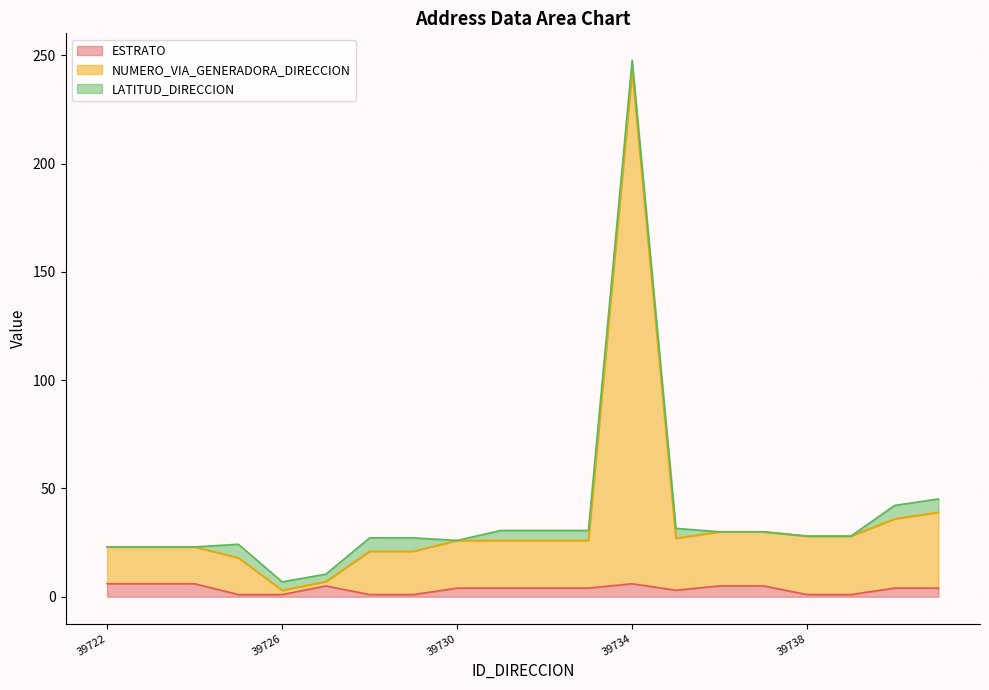

What is the difference between the highest and lowest values at 39735?

24